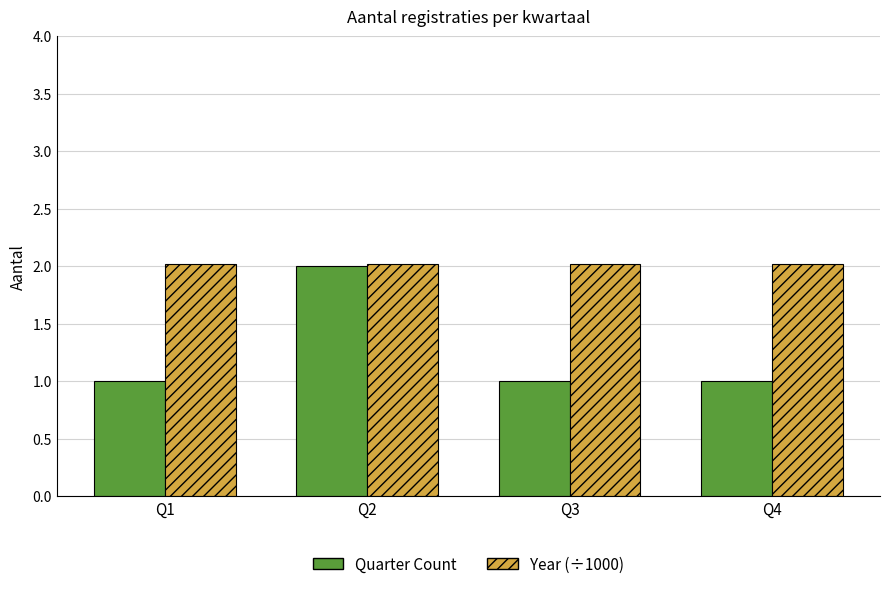

Which series has the largest total across all categories?

Year (÷1000)